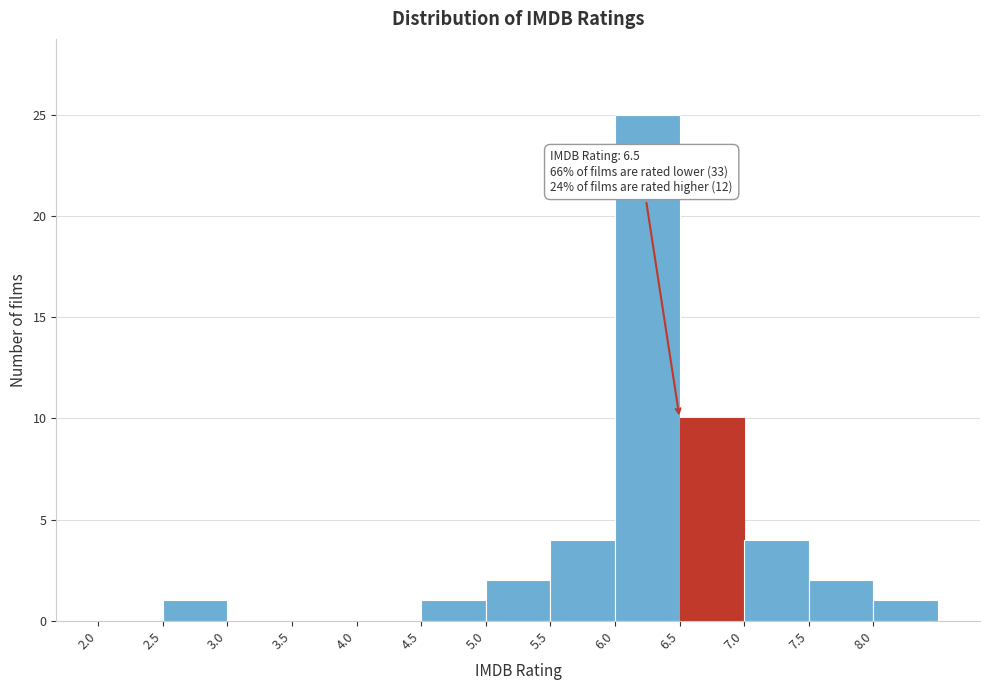

Which range on the x-axis has the tallest bar?

6.0 to 6.5